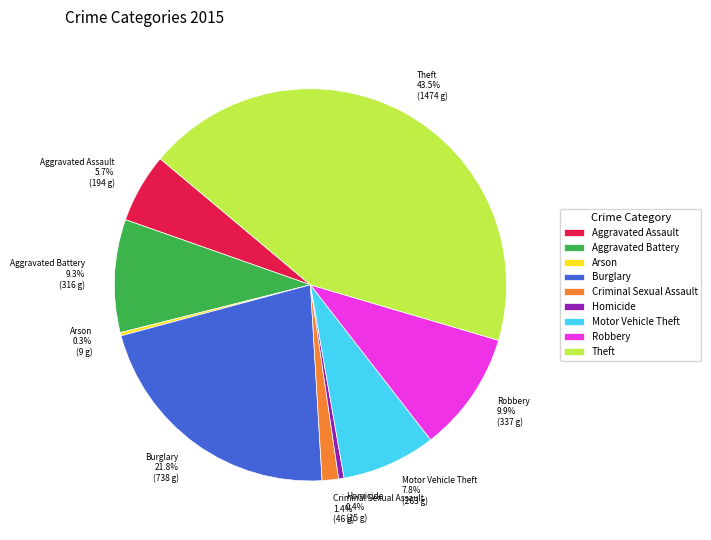

What is the largest slice in the pie chart?

Theft